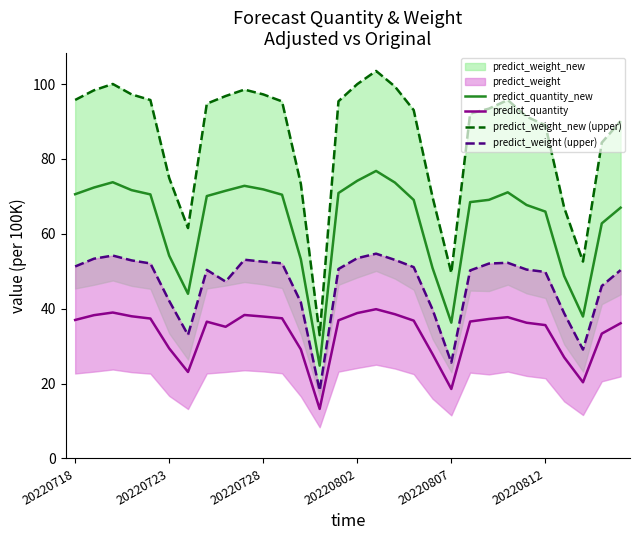

True or false: predict_quantity and predict_quantity_new intersect in this chart.

False